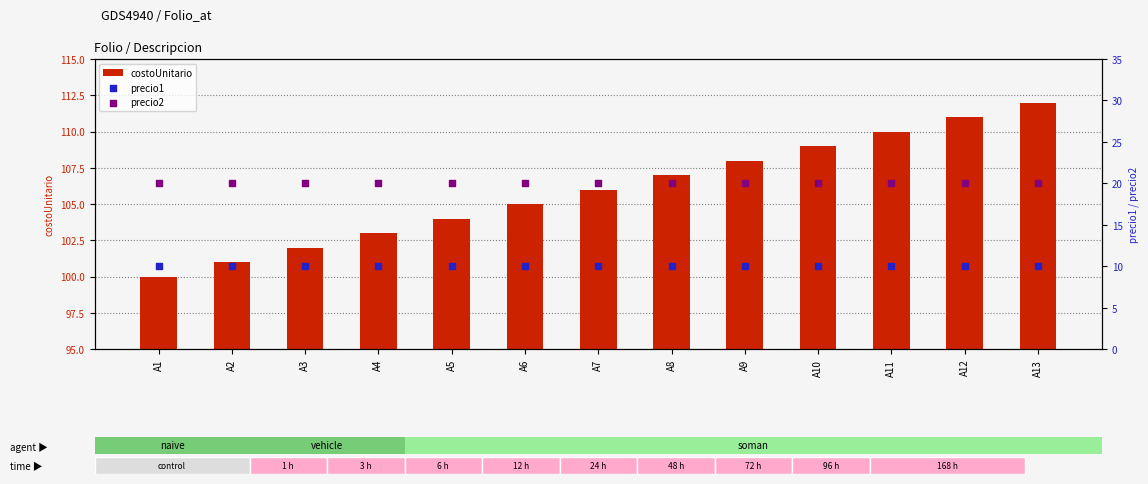

Which series reaches the minimum Y coordinate?

precio1